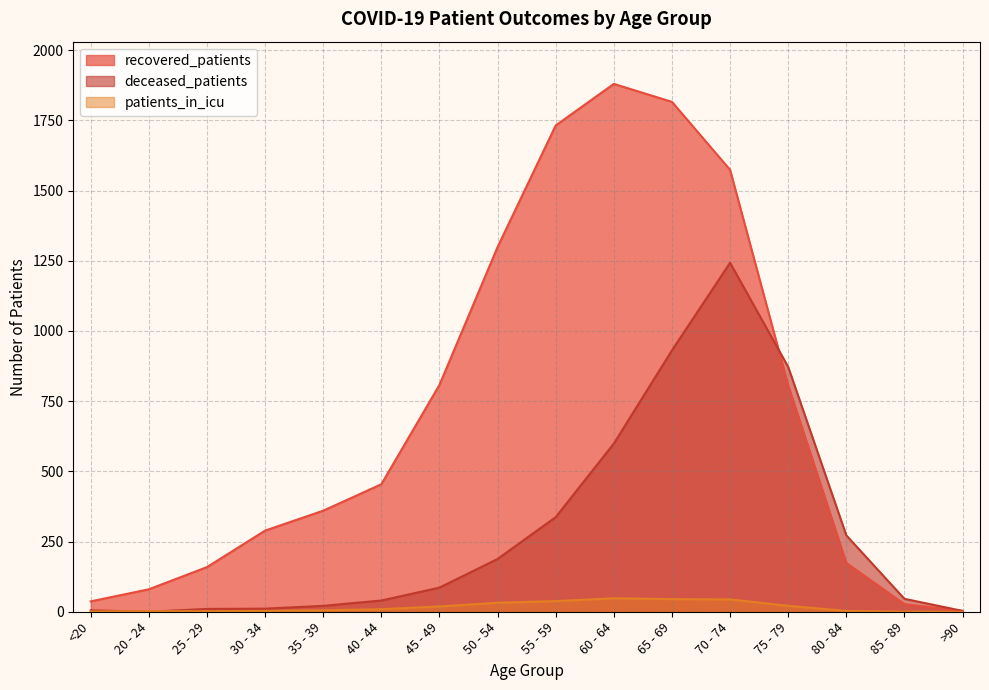

What is the label of the 10th point from the right?

45 - 49